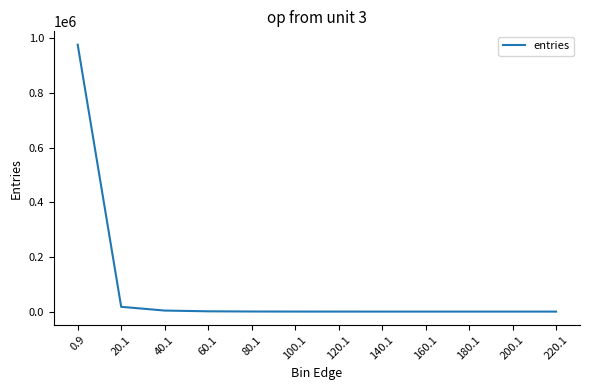

The value at 0.9 is 1605634. True or false?

False